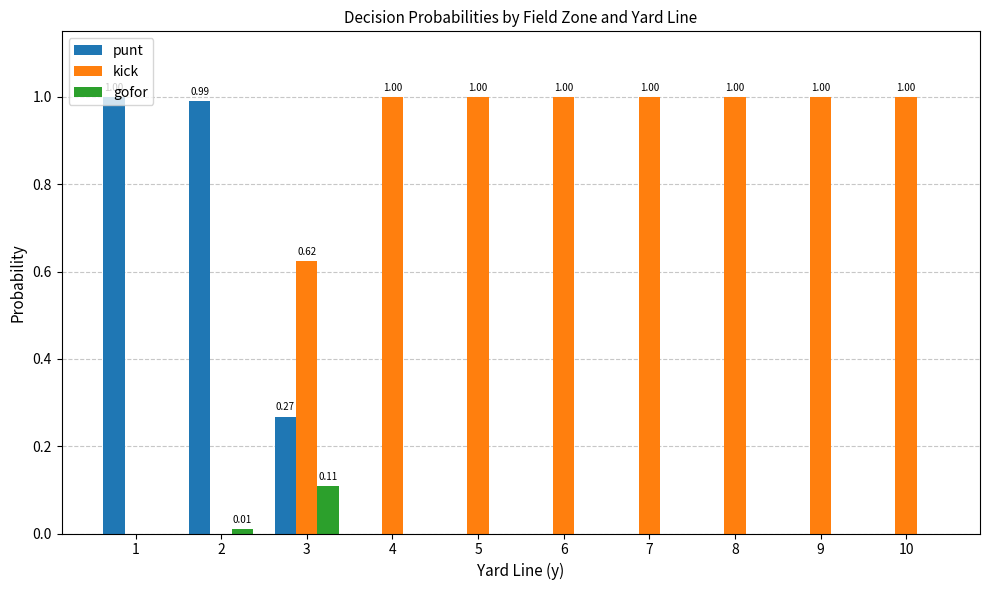

What is the total value across all series at 5?

1.0